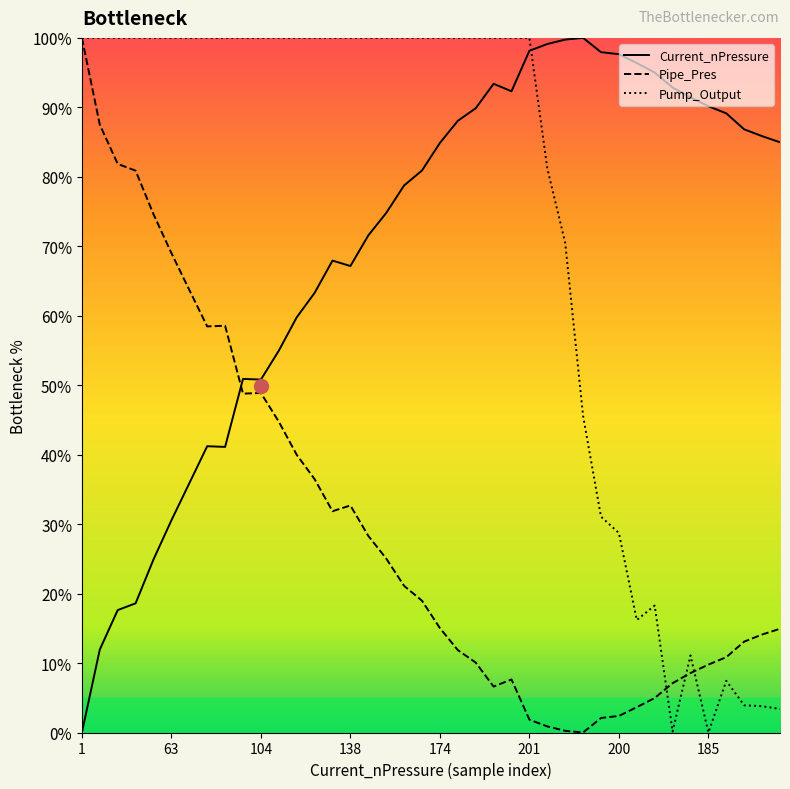

Which series ends up on top after the final intersection of Current_nPressure and Pump_Output?

Current_nPressure